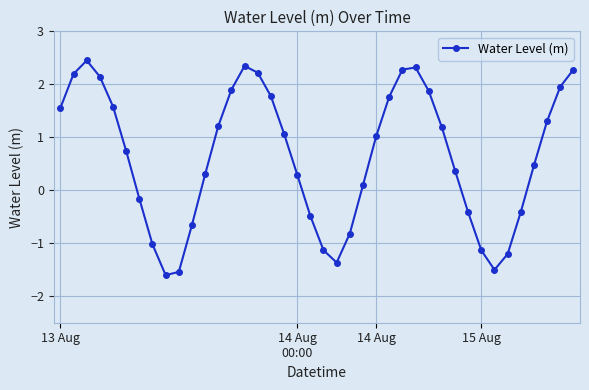

How many distinct data groups are displayed?

1